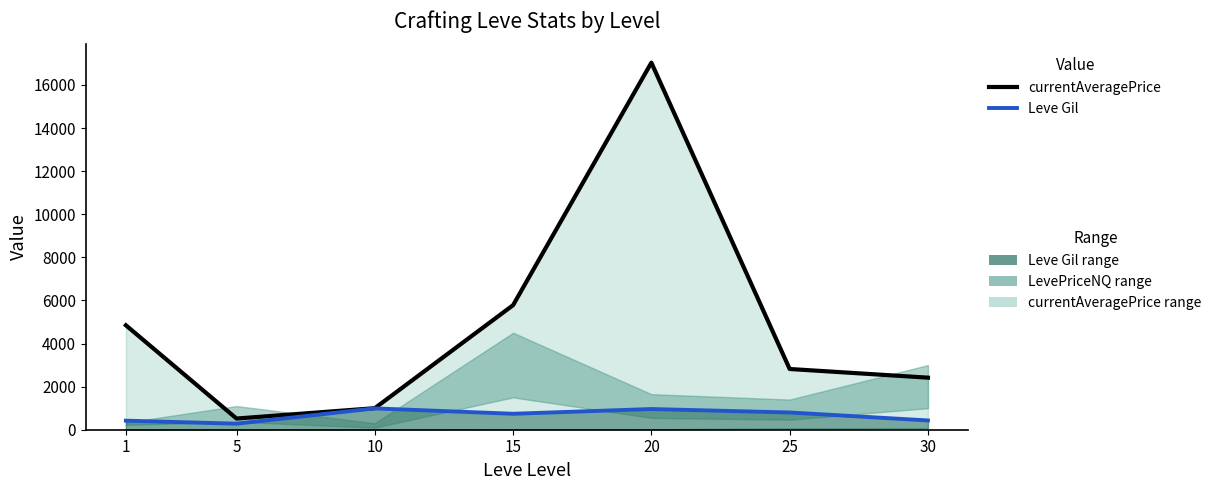

What value does the Leve Gil series have at 15, to the nearest 10?

740